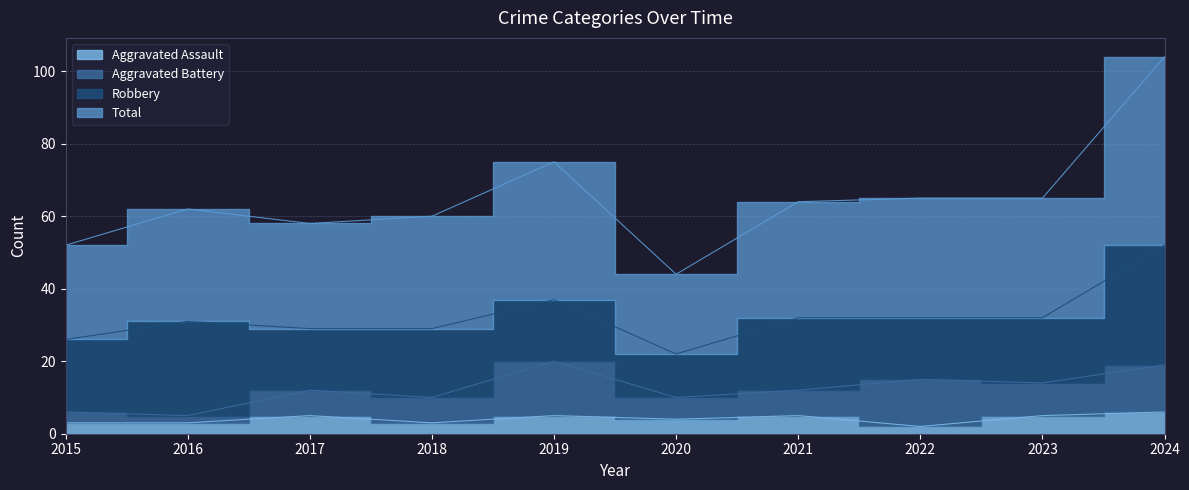

In Aggravated Assault, how many points are lower than both neighbors (excluding endpoints)?

3